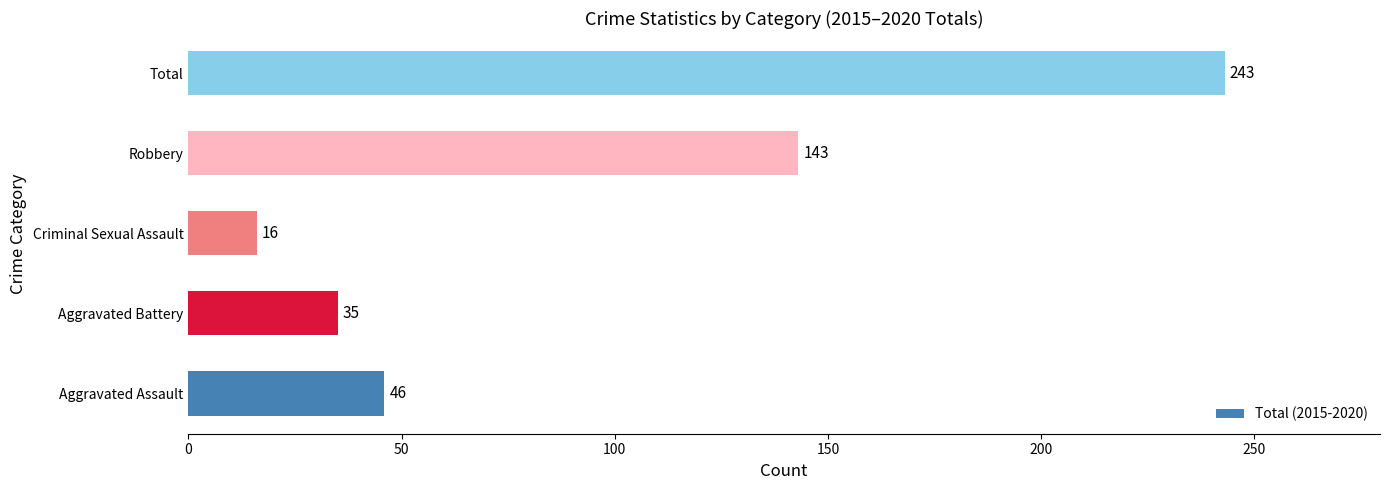

Reading bottom to top, list all the values displayed in this chart.

Aggravated Assault=46	Aggravated Battery=35	Criminal Sexual Assault=16	Robbery=143	Total=243